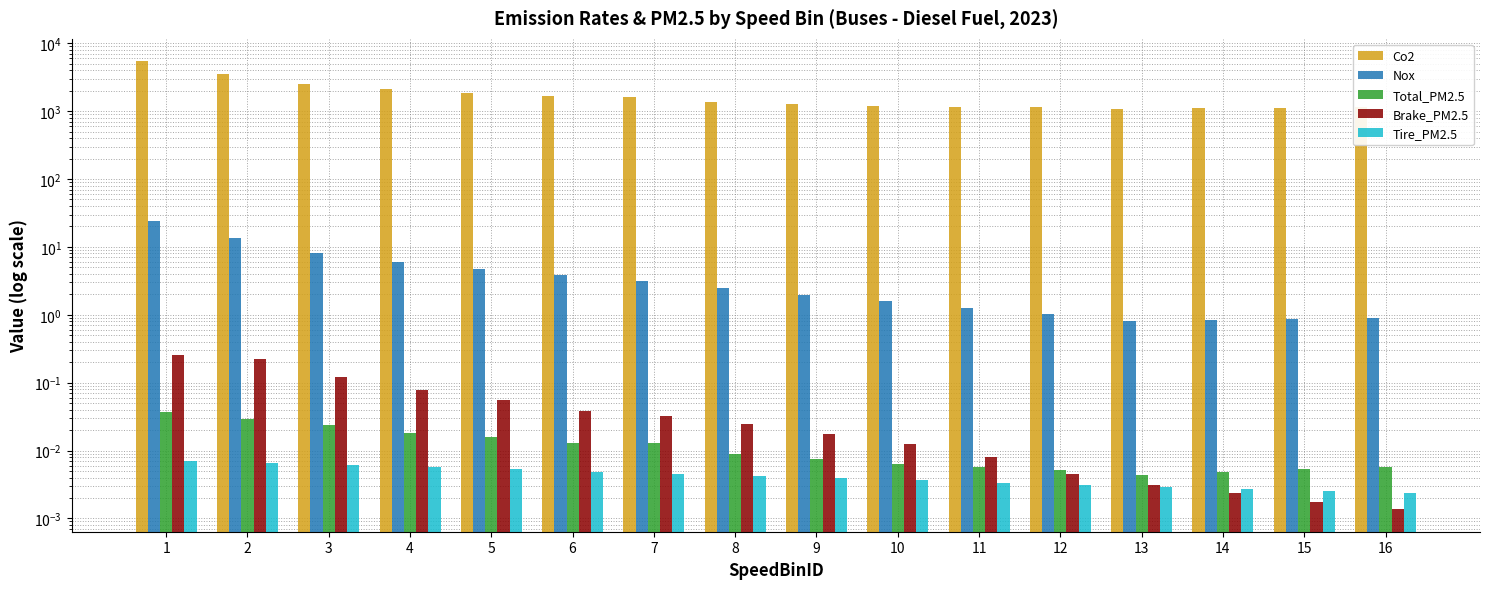

The value of Total_PM2.5 at 6 is 0.0. True or false?

True